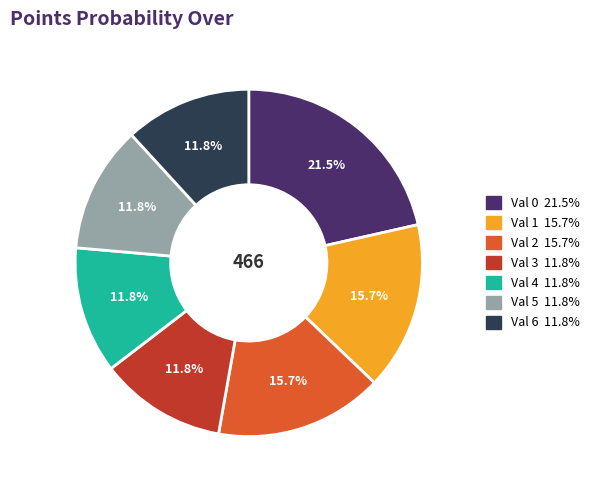

To the nearest percent, what is the difference between the largest and smallest slice percentages?

10%